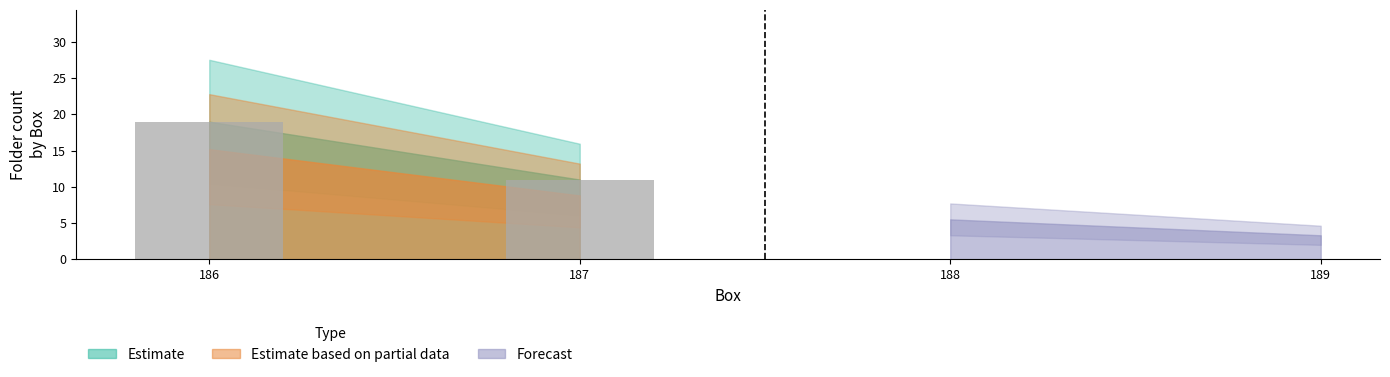

Rank the categories by value from lowest to highest.

187, 186